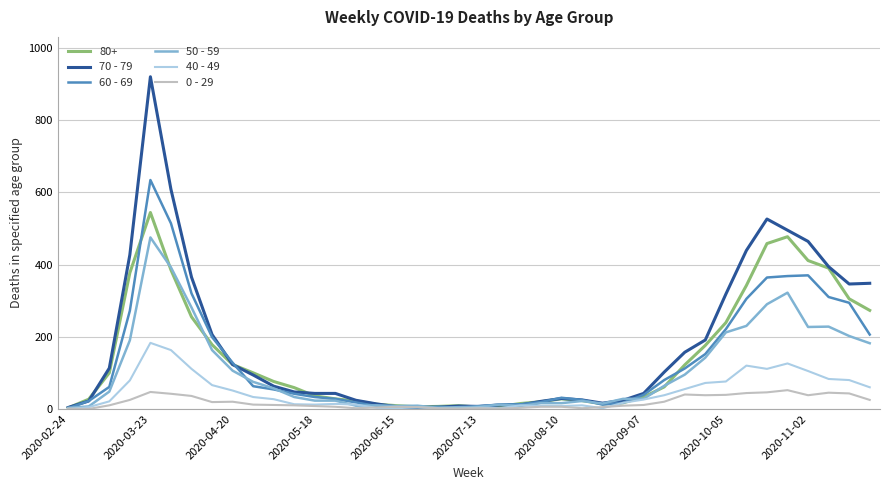

Which series has the largest range (max minus min)?

70 - 79